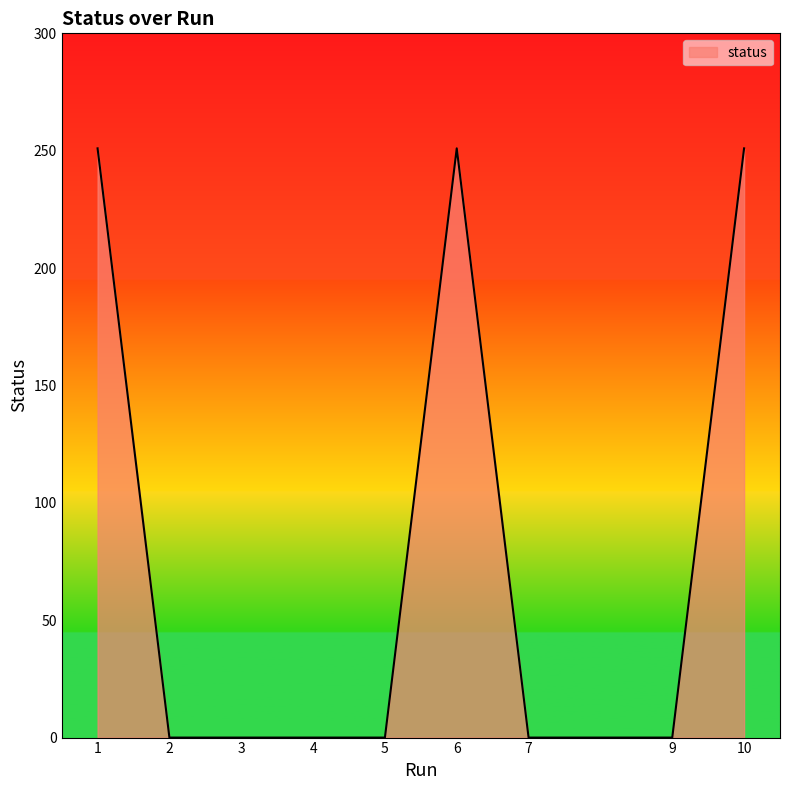

What is the difference between the values at 4 and 6?

251